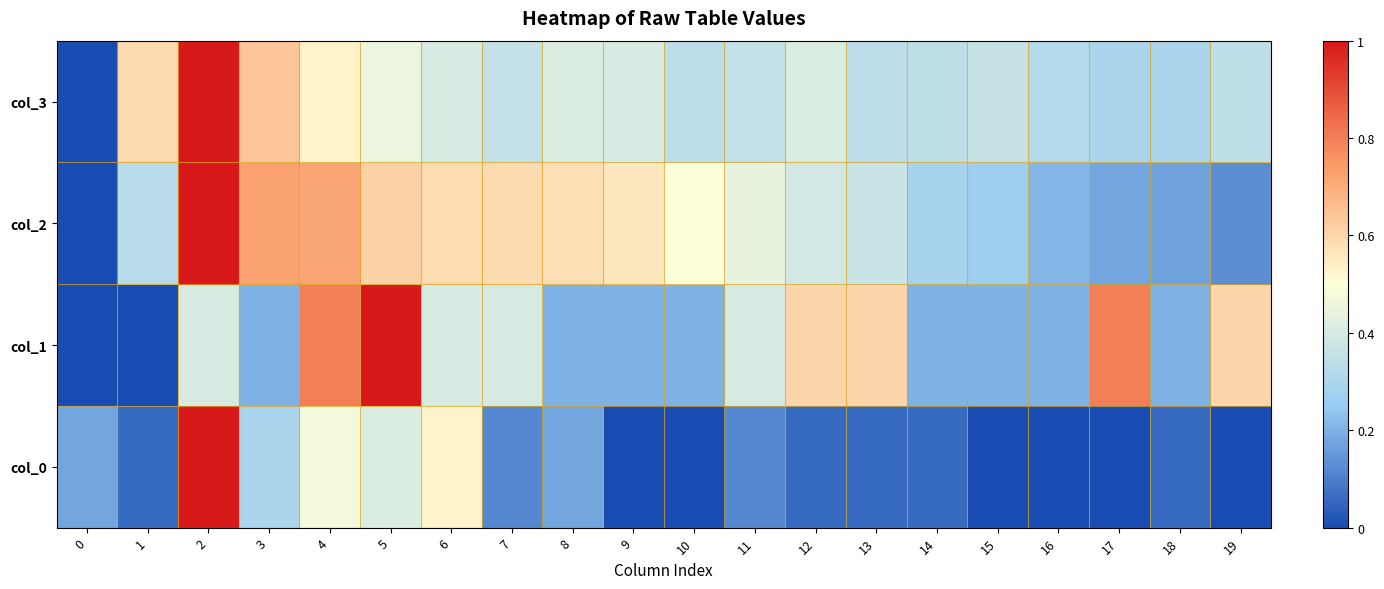

At 1, list the series in order from smallest to largest.

col_1, col_0, col_2, col_3